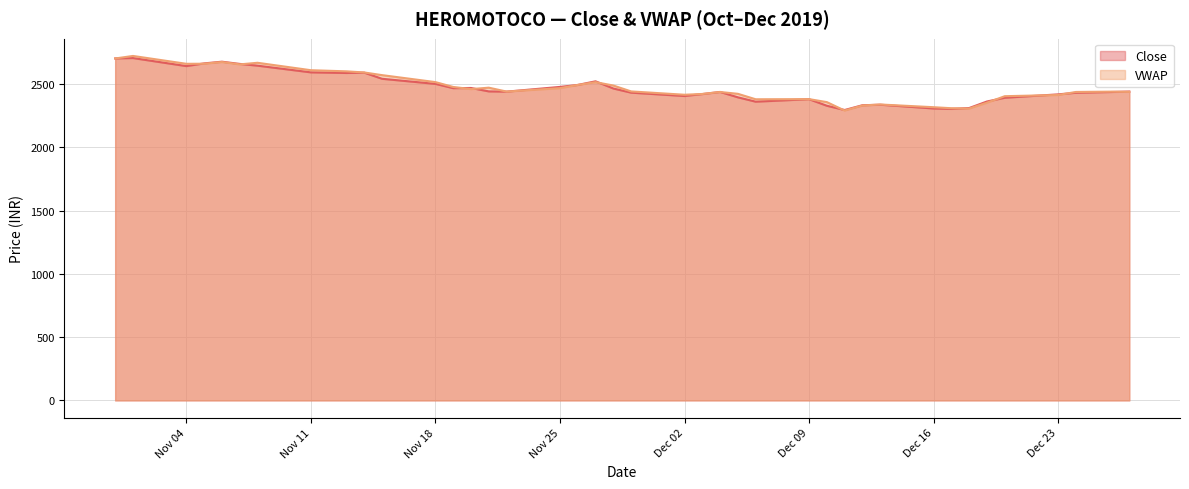

What is the average value of the VWAP series?

2478.5